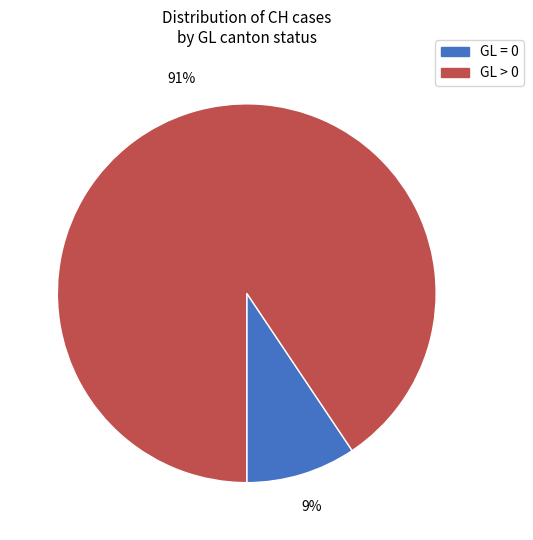

Combined, do GL = 0 and GL > 0 account for over 50%?

Yes